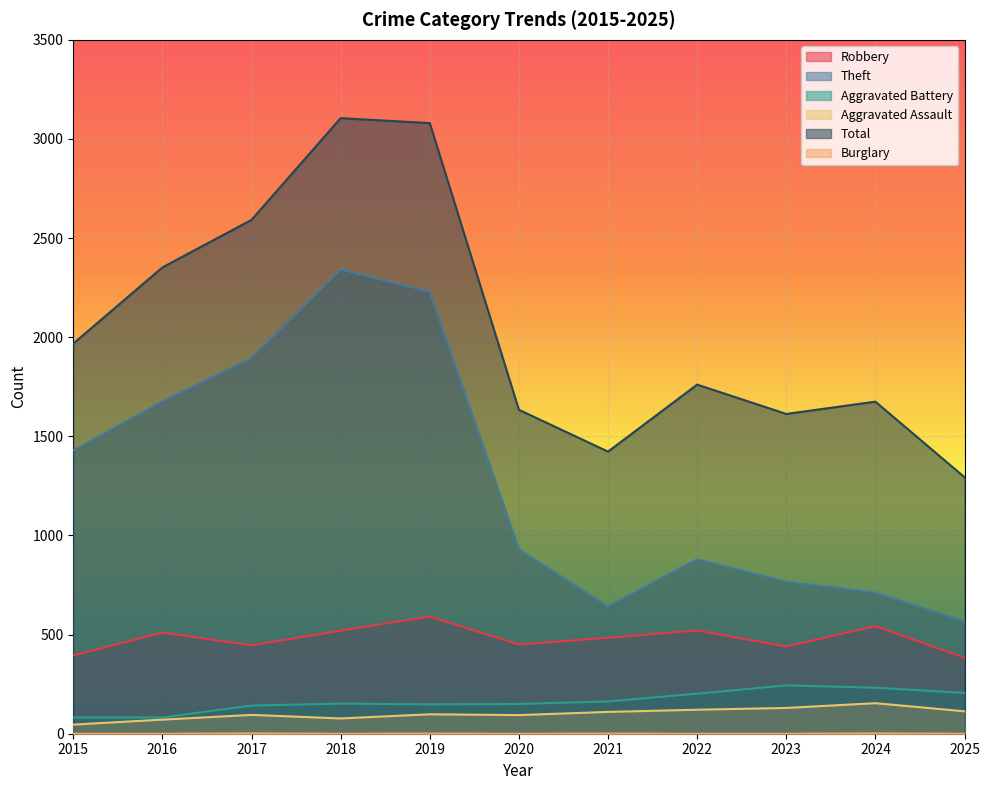

Reading left to right, extract all data points from this chart.

Robbery: 2015=395	2016=510	2017=446	2018=520	2019=591	2020=450	2021=484	2022=521	2023=440	2024=543	2025=384
Theft: 2015=1429	2016=1676	2017=1896	2018=2342	2019=2230	2020=930	2021=642	2022=880	2023=767	2024=712	2025=567
Aggravated Battery: 2015=82	2016=82	2017=142	2018=152	2019=148	2020=150	2021=163	2022=202	2023=244	2024=232	2025=206
Aggravated Assault: 2015=46	2016=71	2017=95	2018=77	2019=98	2020=94	2021=110	2022=121	2023=130	2024=154	2025=113
Total: 2015=1968	2016=2352	2017=2592	2018=3105	2019=3080	2020=1634	2021=1423	2022=1761	2023=1613	2024=1675	2025=1294
Burglary: 2015=0	2016=0	2017=2	2018=0	2019=1	2020=0	2021=1	2022=0	2023=0	2024=2	2025=0